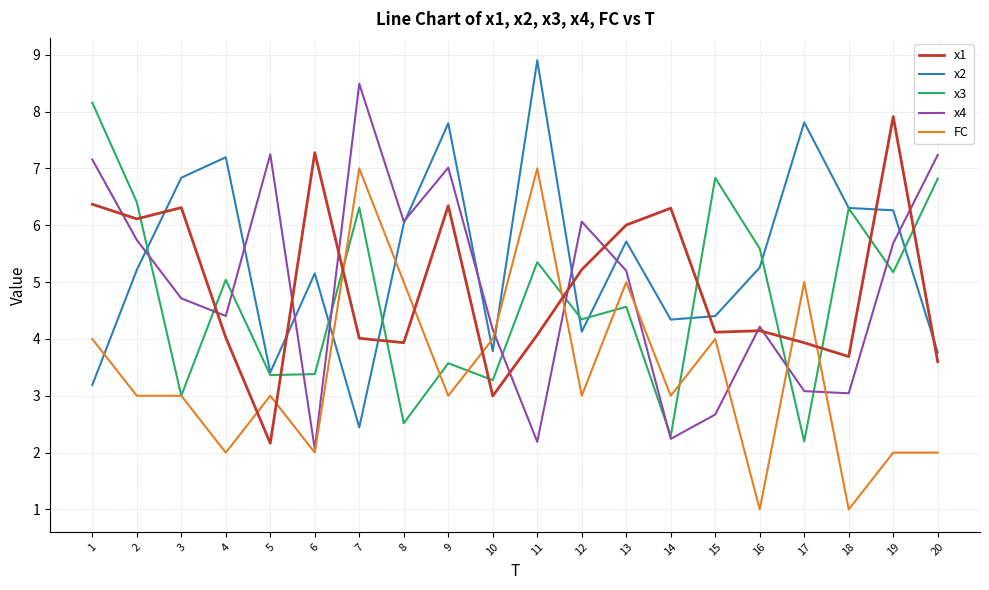

What is the minimum value for x2?

2.4